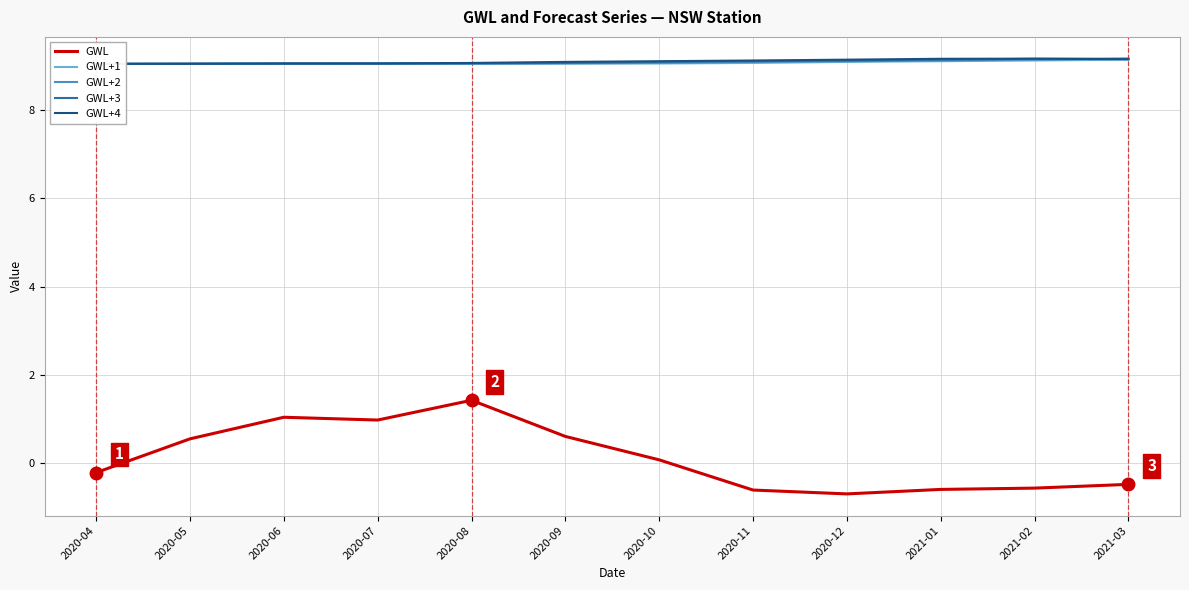

What is the label of the 10th point from the left?

2021-01